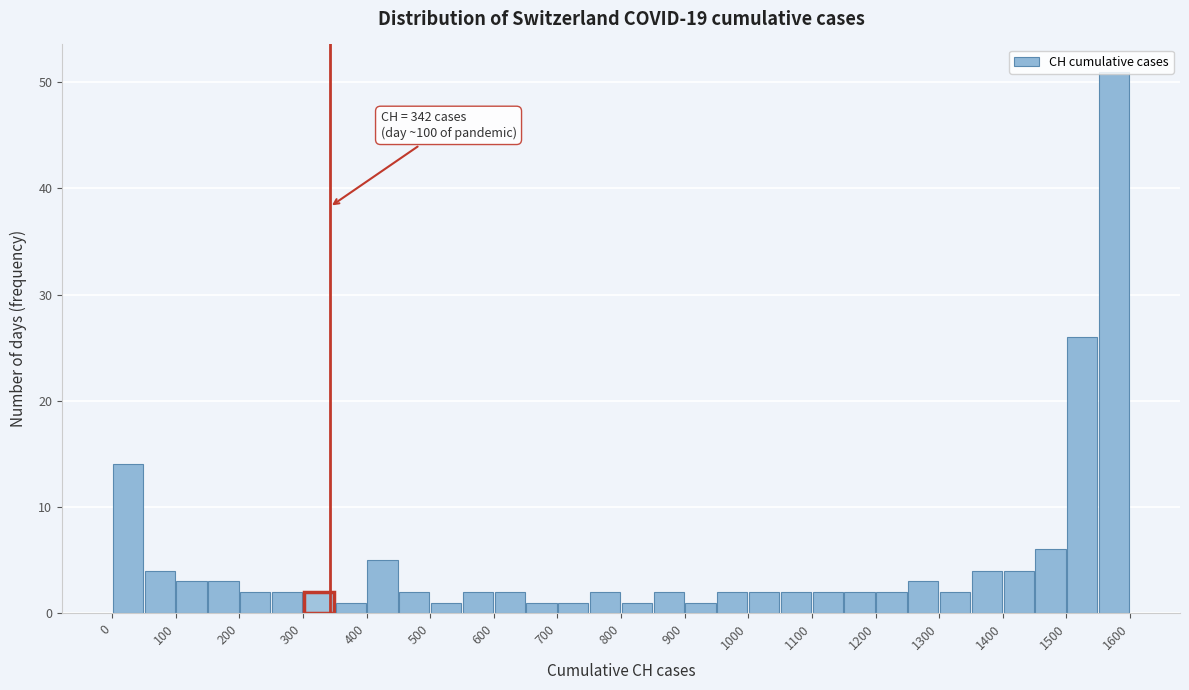

Which range on the x-axis has the tallest bar?

1550 to 1600